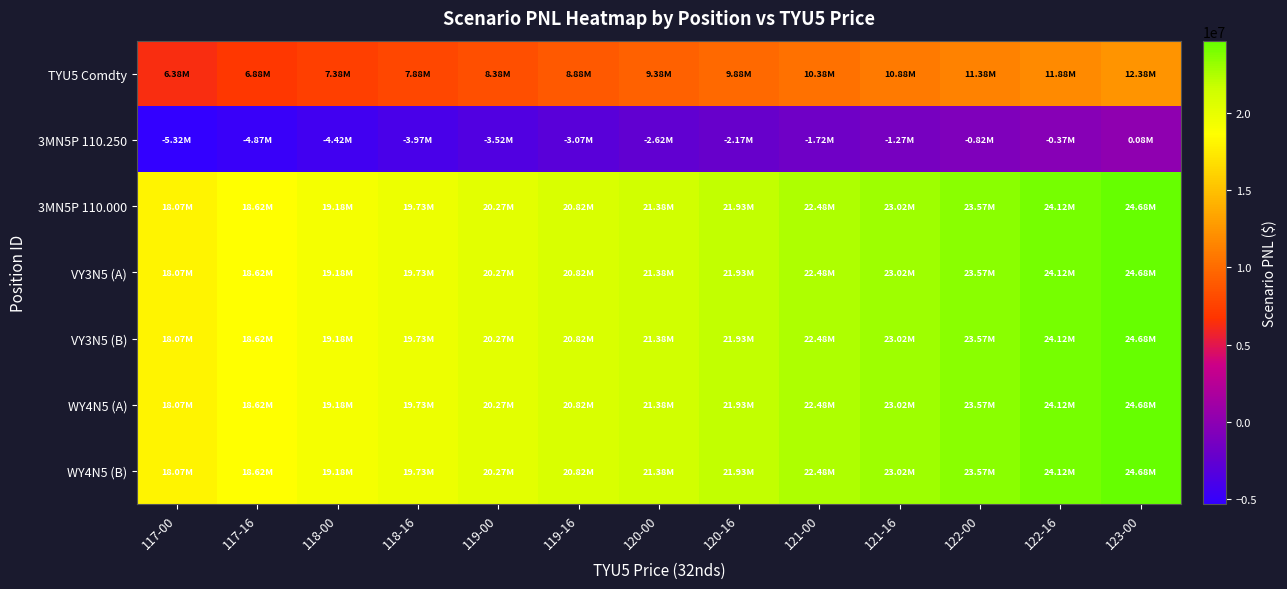

Rank the series by their maximum value, from lowest to highest.

3MN5P 110.250, TYU5 Comdty, 3MN5P 110.000, VY3N5 (A), VY3N5 (B), WY4N5 (A), WY4N5 (B)